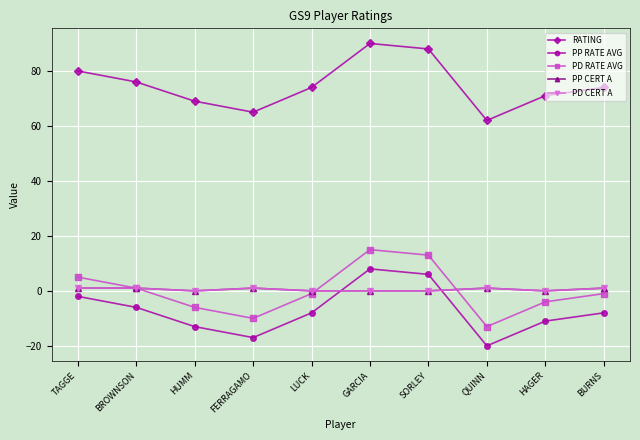

True or false: RATING and PP RATE AVG intersect in this chart.

False